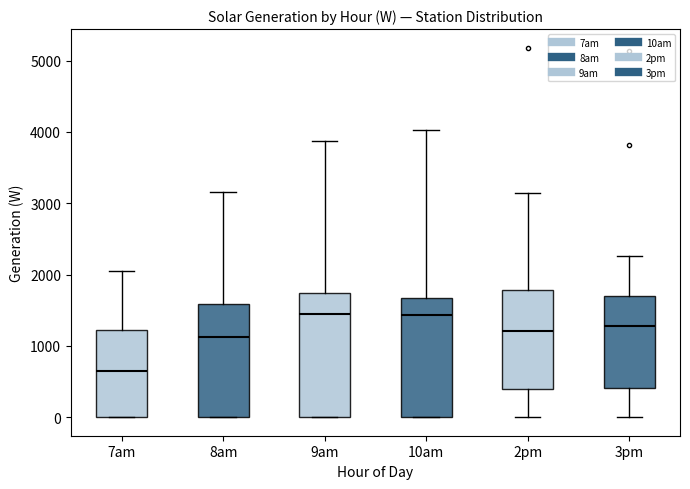

Reading left to right, transcribe this box plot: for each box, give where its median line is, the range the box spans, and where its two whiskers end, as read against the y-axis. The values are not printed on the chart, so give them approximately, as read against the axis.

7am: median 600, box 0 to 1200, whiskers 0 to 2000
8am: median 1100, box 0 to 1600, whiskers 0 to 3200
9am: median 1400, box 0 to 1700, whiskers 0 to 3900
10am: median 1400, box 0 to 1700, whiskers 0 to 4000
2pm: median 1200, box 400 to 1800, whiskers 0 to 3100
3pm: median 1300, box 400 to 1700, whiskers 0 to 2300